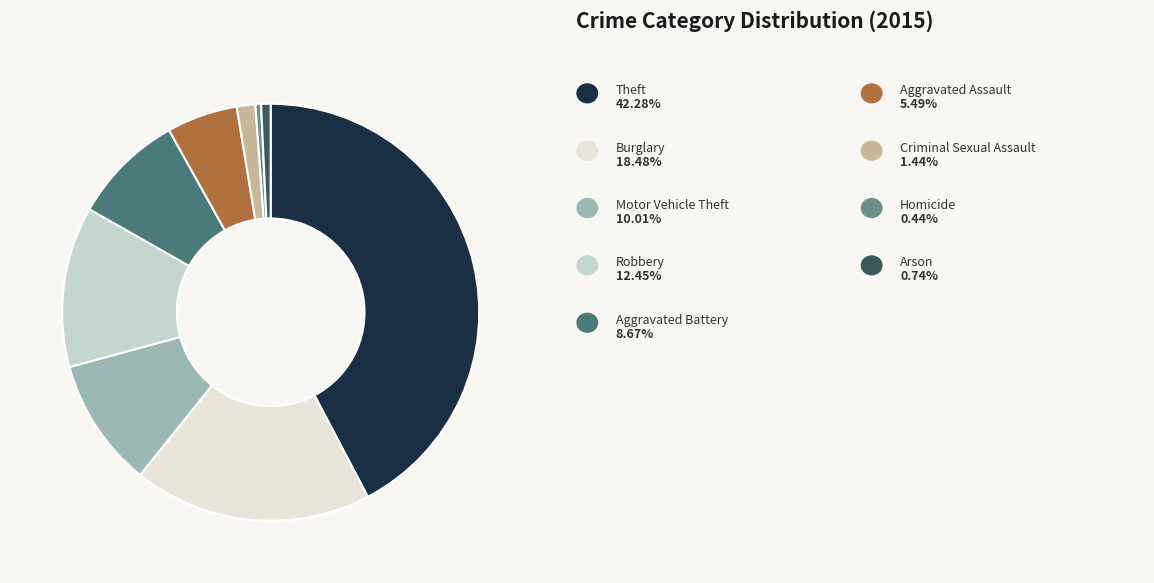

Which category has the smallest portion of the pie?

Homicide